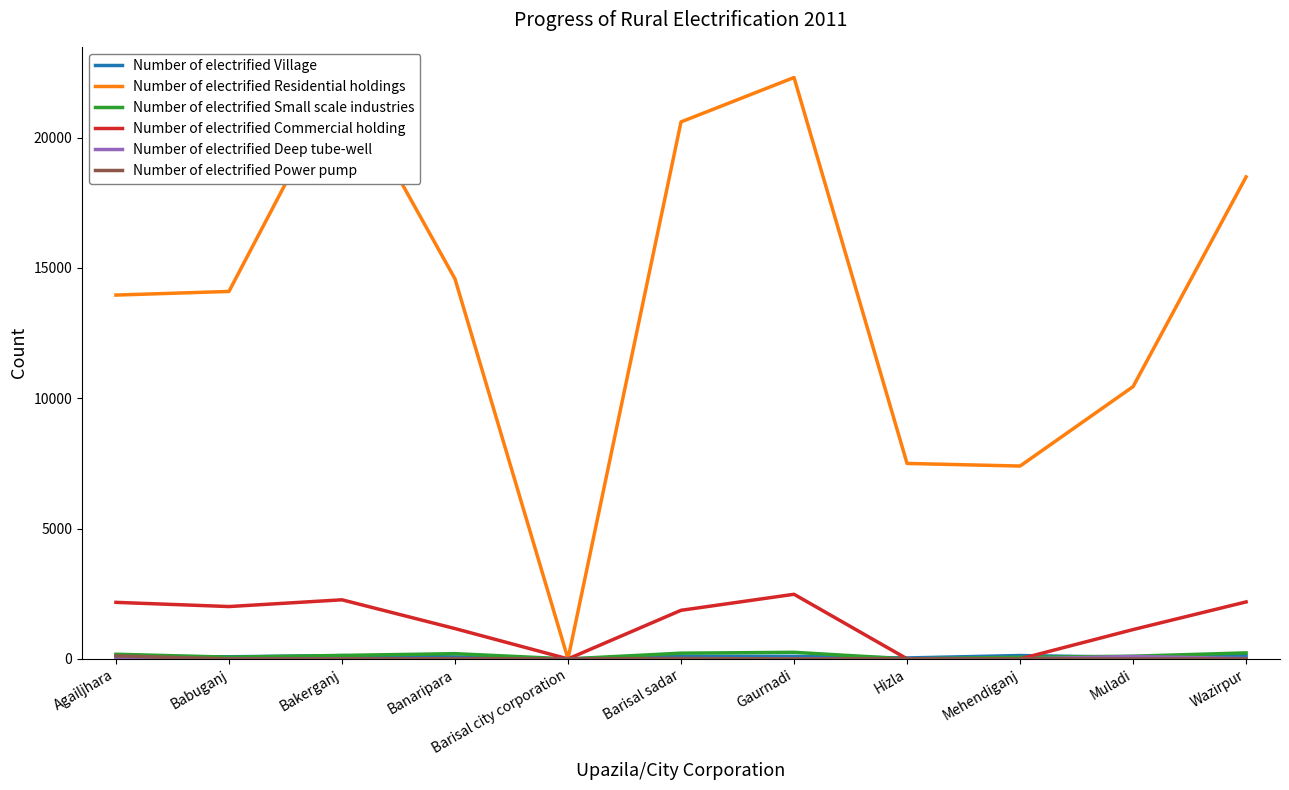

What is the label of the 6th point from the left?

Barisal sadar